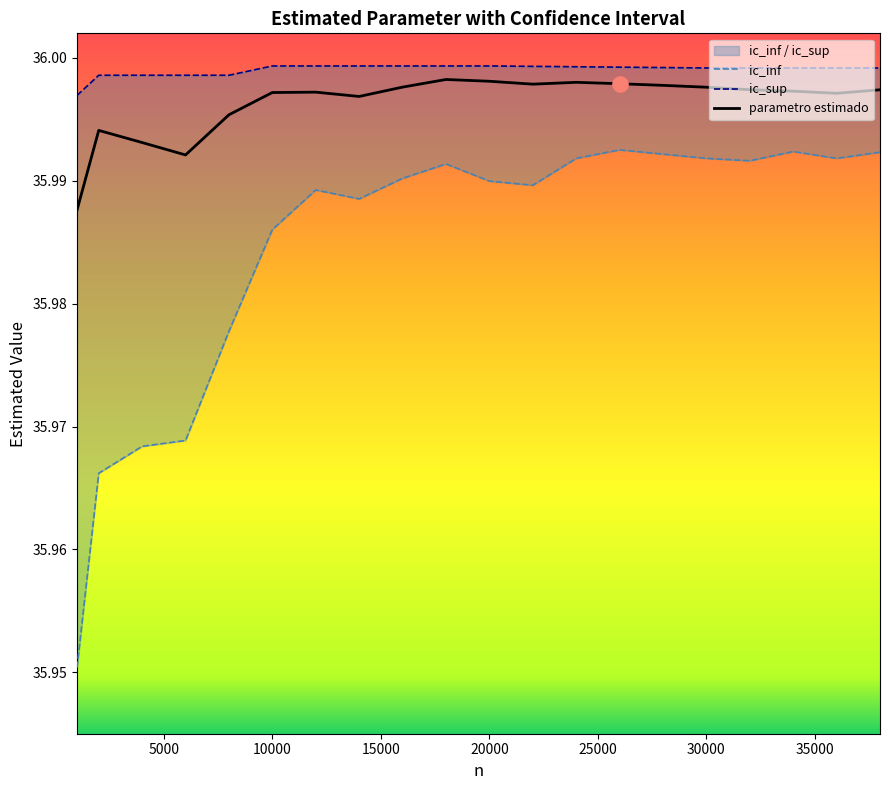

At which category is the sum across all series the highest?

26000